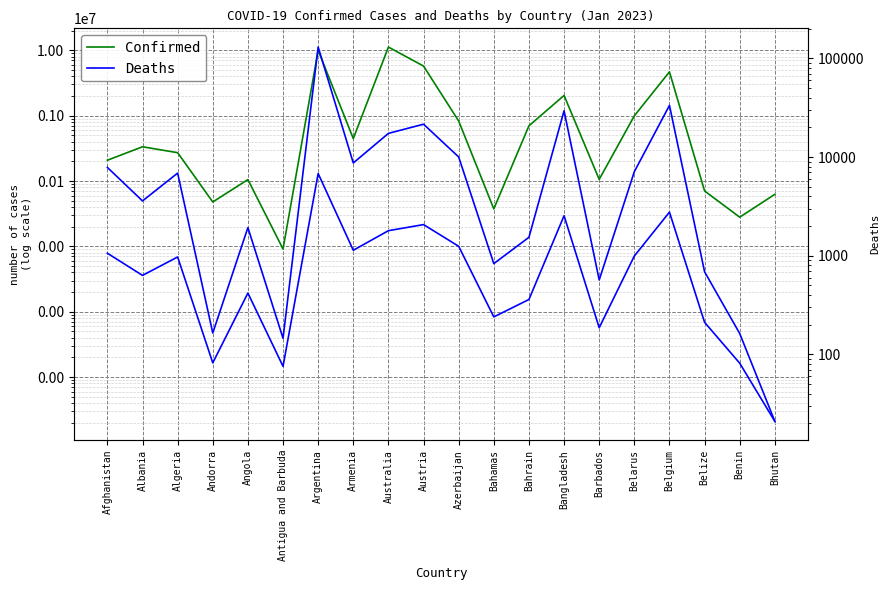

Reading left to right, transcribe all the data shown in this chart.

Confirmed: 207900	333995	271262	47781	105095	9106	10004679	445976	11211305	5734324	826993	37491	699313	2037327	105905	994037	4682234	70397	27982	62551
Deaths: 7854	3596	6881	165	1930	146	130249	8716	17380	21536	10027	833	1539	29441	569	7118	33395	688	163	21
Deaths (right): 7854	3596	6881	165	1930	146	130249	8716	17380	21536	10027	833	1539	29441	569	7118	33395	688	163	21